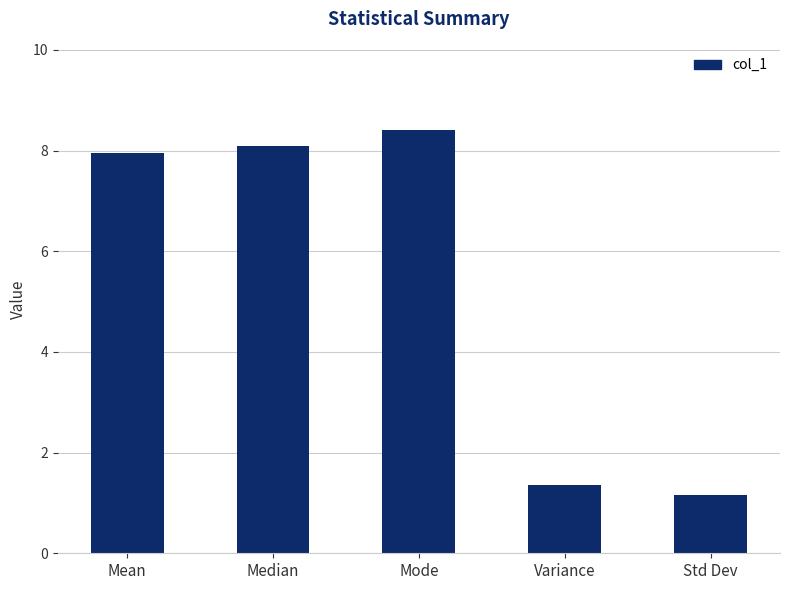

What is the difference between the maximum and minimum values?

7.2